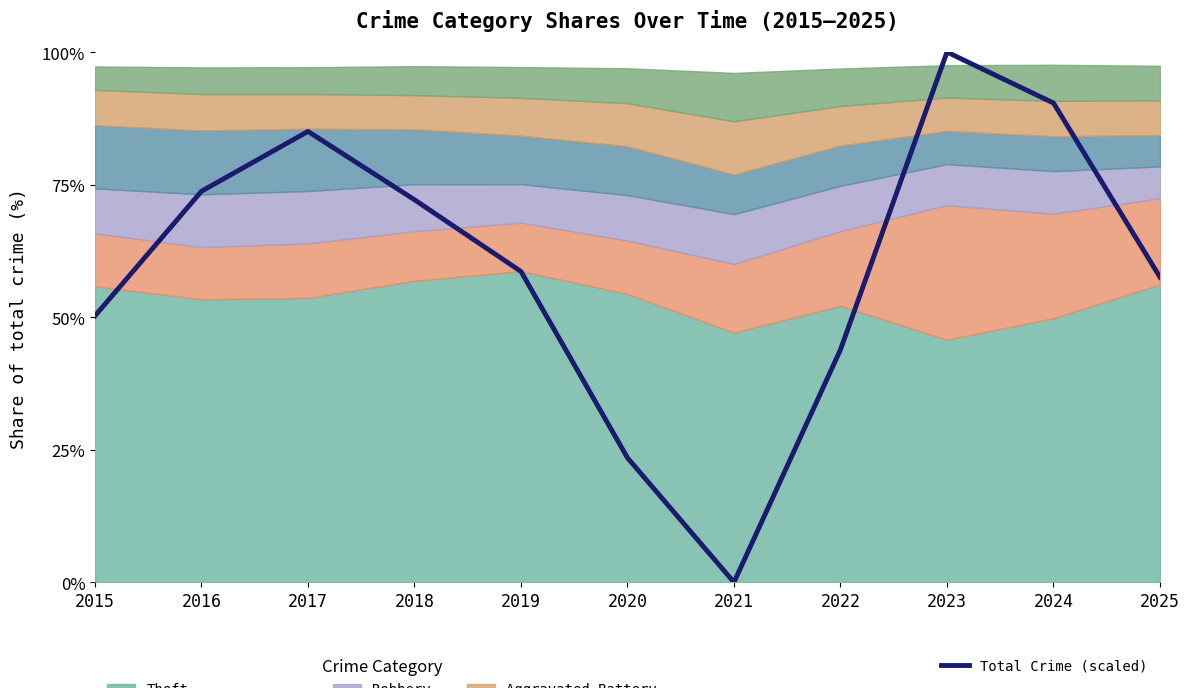

Approximately how many times larger is the value at 2022 compared to 2020?

1.9